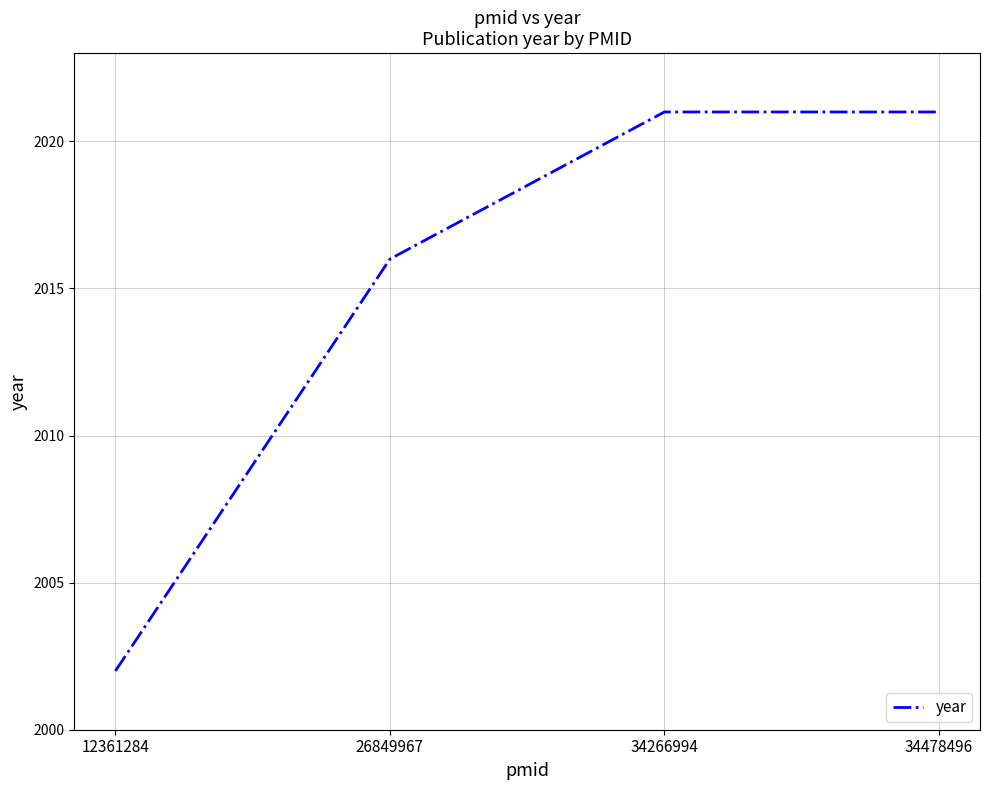

How many distinct data groups are displayed?

1